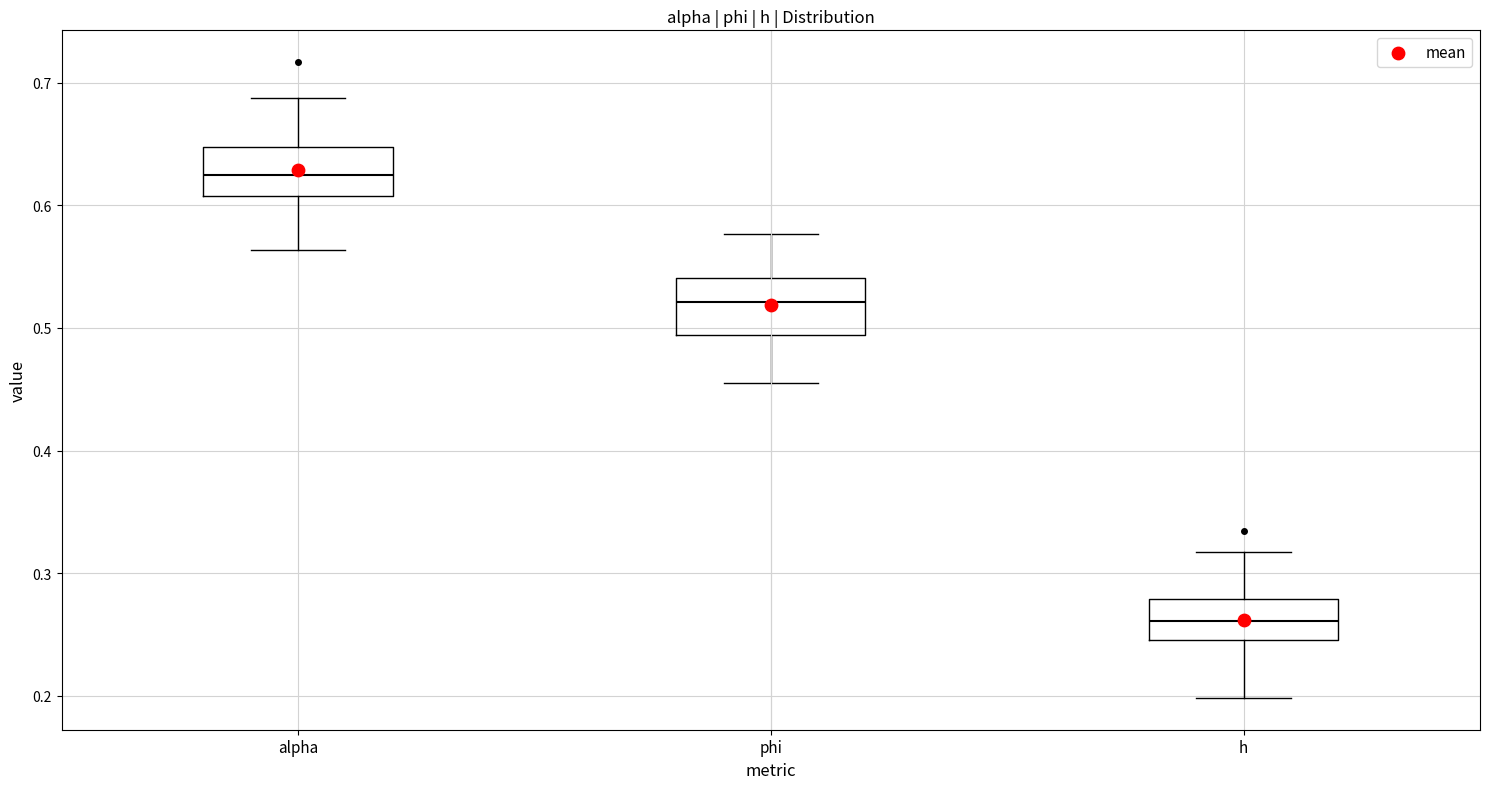

Reading left to right, transcribe this box plot: for each box, give where its median line is, the range the box spans, and where its two whiskers end, as read against the y-axis. The values are not printed on the chart, so give them approximately, as read against the axis.

alpha: median 0.62, box 0.61 to 0.65, whiskers 0.56 to 0.69
phi: median 0.52, box 0.49 to 0.54, whiskers 0.46 to 0.58
h: median 0.26, box 0.25 to 0.28, whiskers 0.20 to 0.32